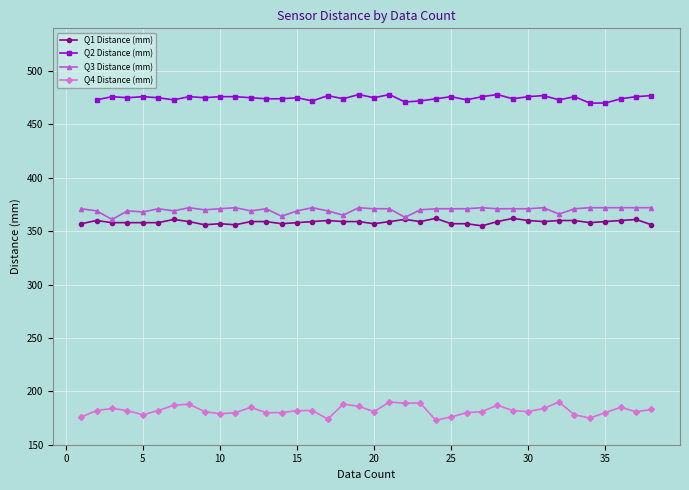

True or false: Q4 Distance (mm) and Q1 Distance (mm) intersect in this chart.

False